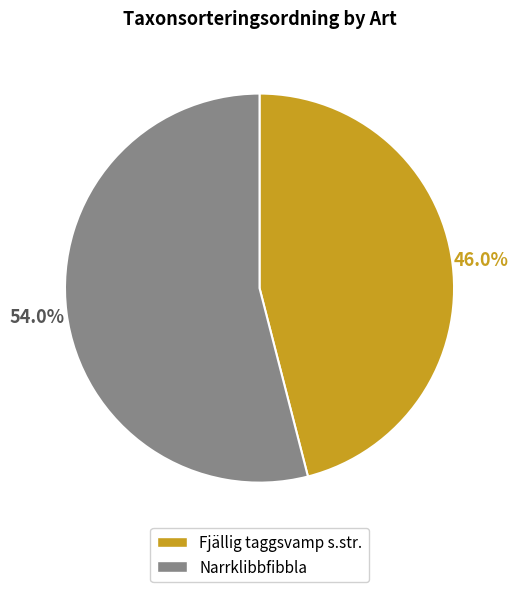

Which category has the smallest portion of the pie?

Fjällig taggsvamp s.str.